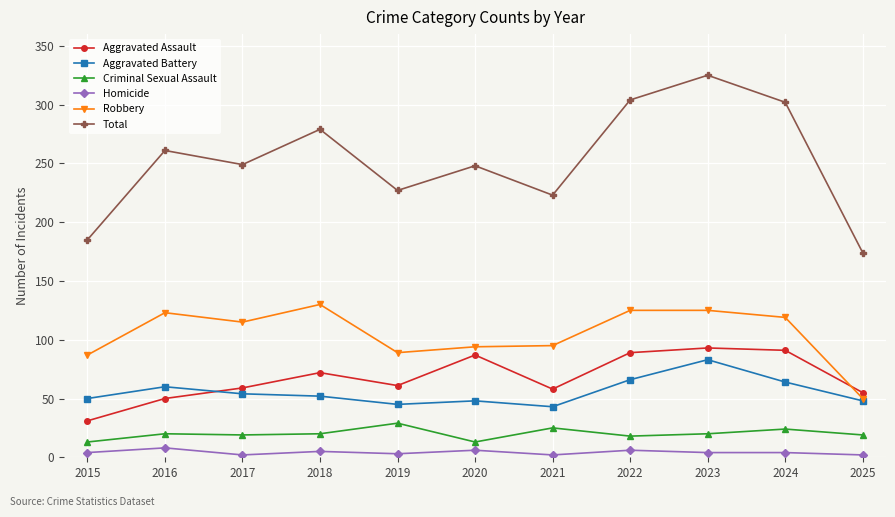

What is the sum of the Robbery values at 2019 and 2017?

204